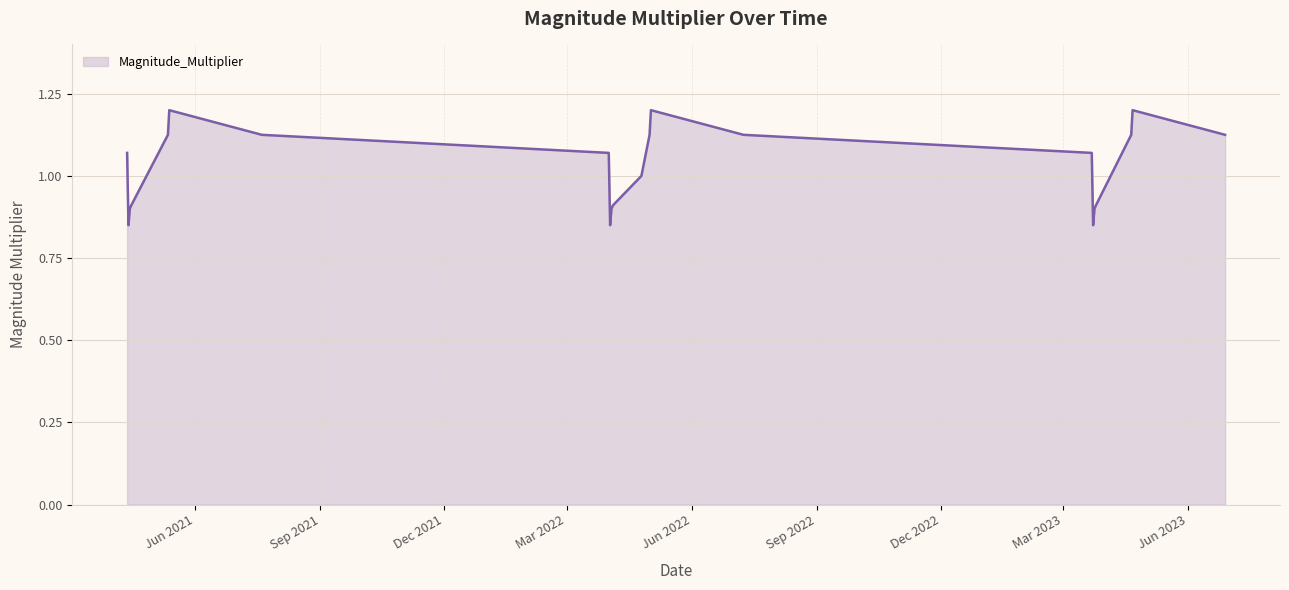

What is the maximum value shown in the chart?

1.2